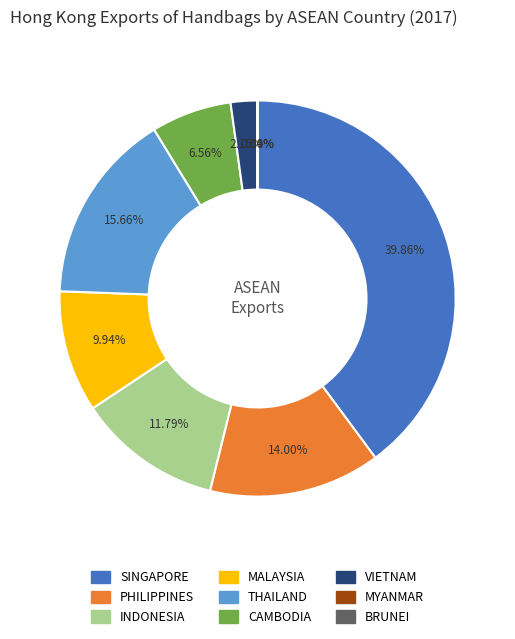

Does MALAYSIA account for over 50% of the chart?

No